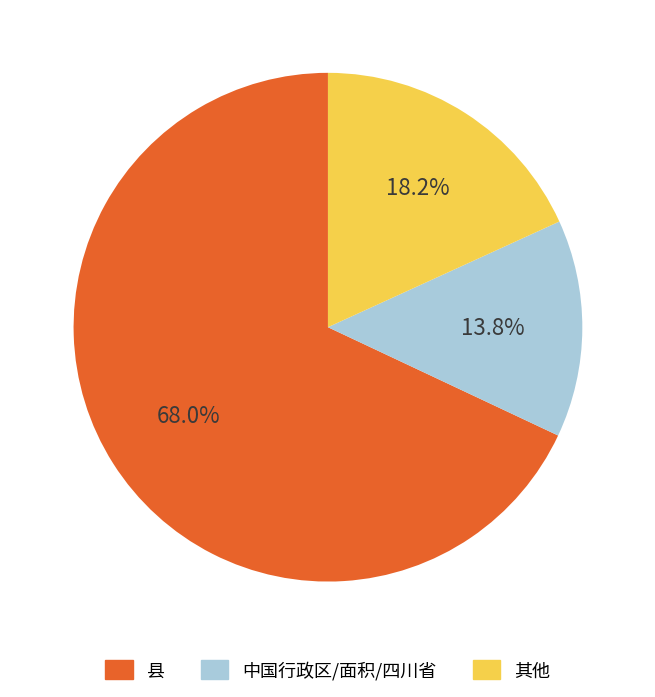

Count the number of slices in the pie.

3